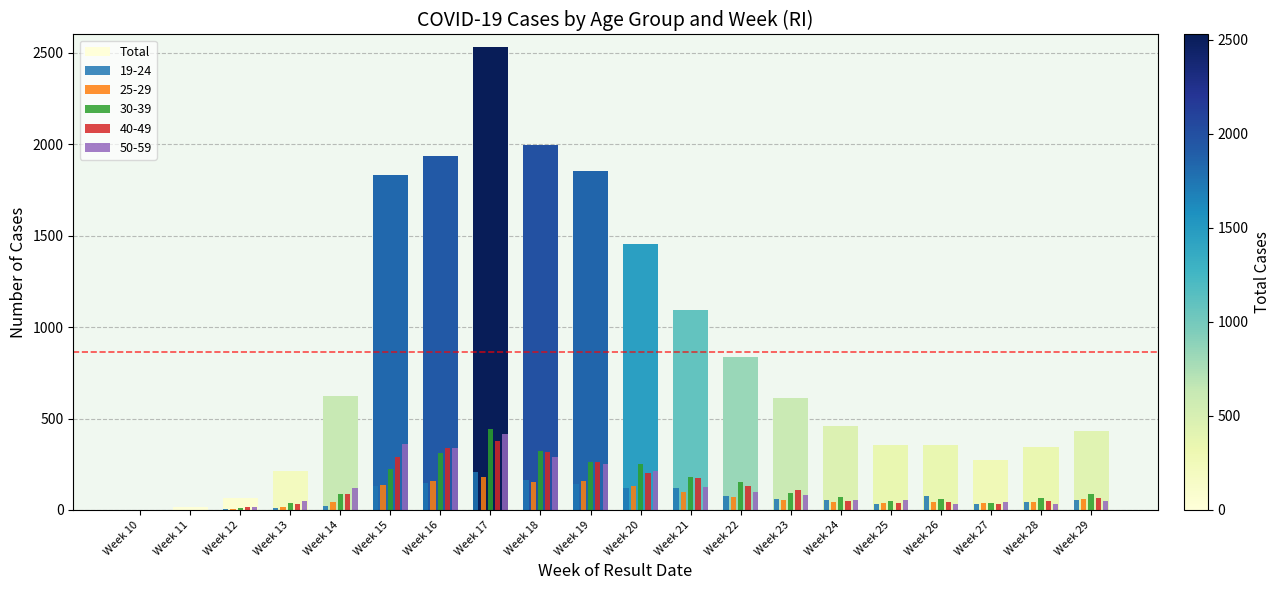

The value of 40-49 at Week 20 is 319. True or false?

False